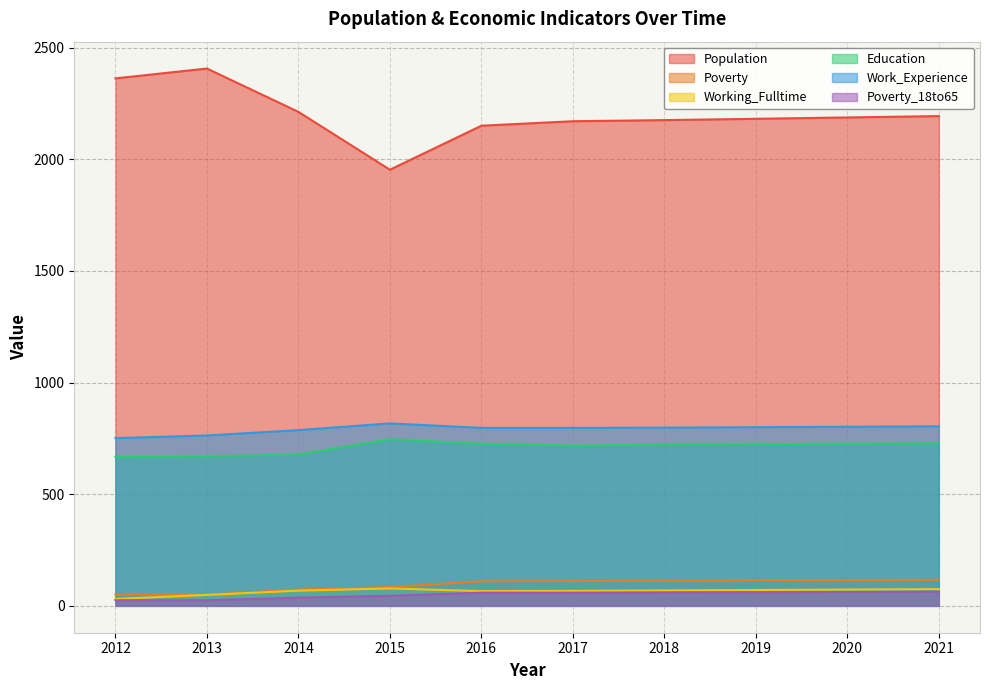

Which category has the highest value in the Working_Fulltime series?

2015